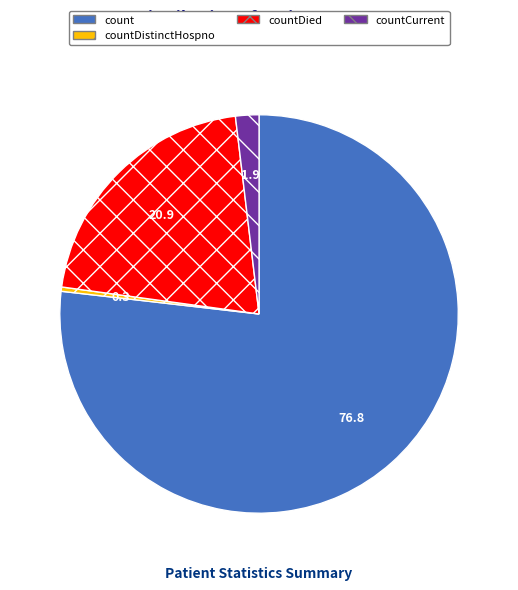

Between countCurrent and countDistinctHospno, which is larger?

countCurrent